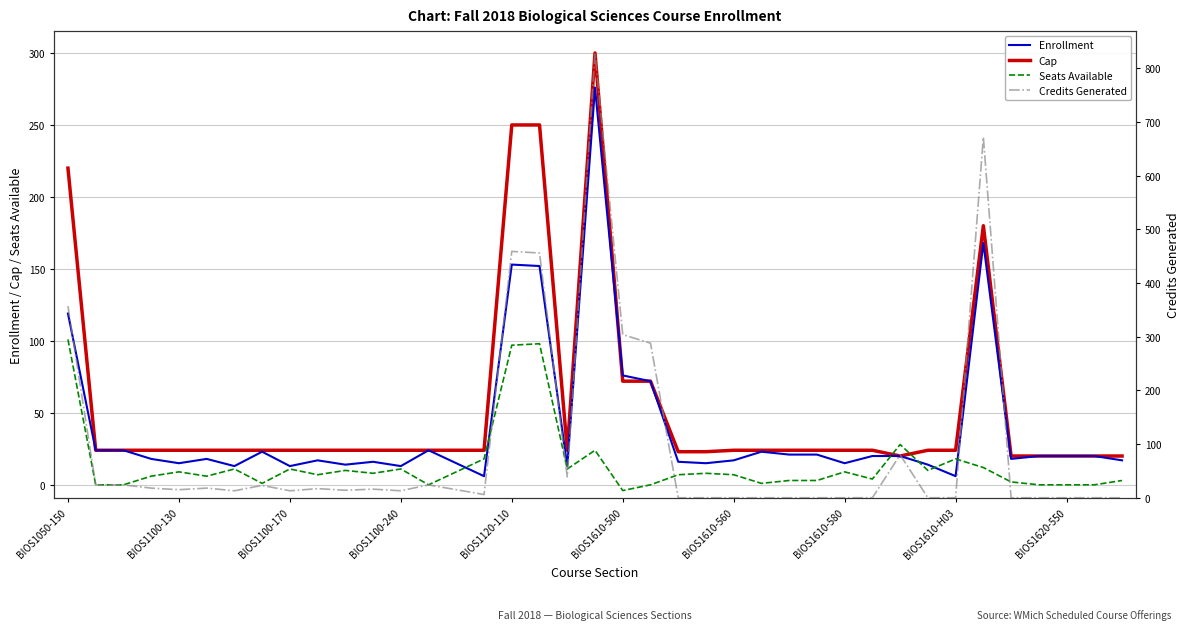

What are all the series names shown in the legend?

Enrollment, Cap, Seats Available, Credits Generated